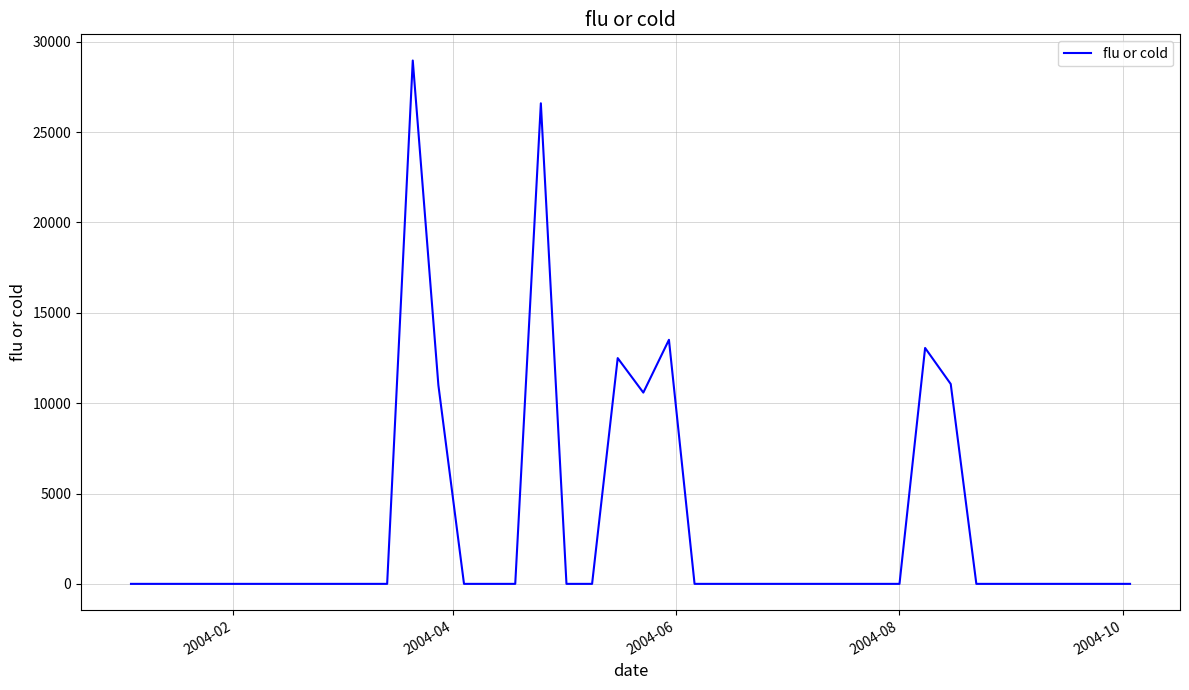

What is the maximum value shown in the chart?

28962.5